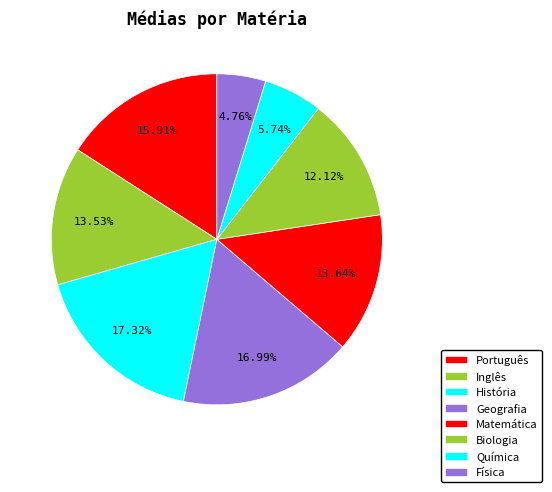

To the nearest percent, what is the difference between the Física and Matemática slice percentages?

9%